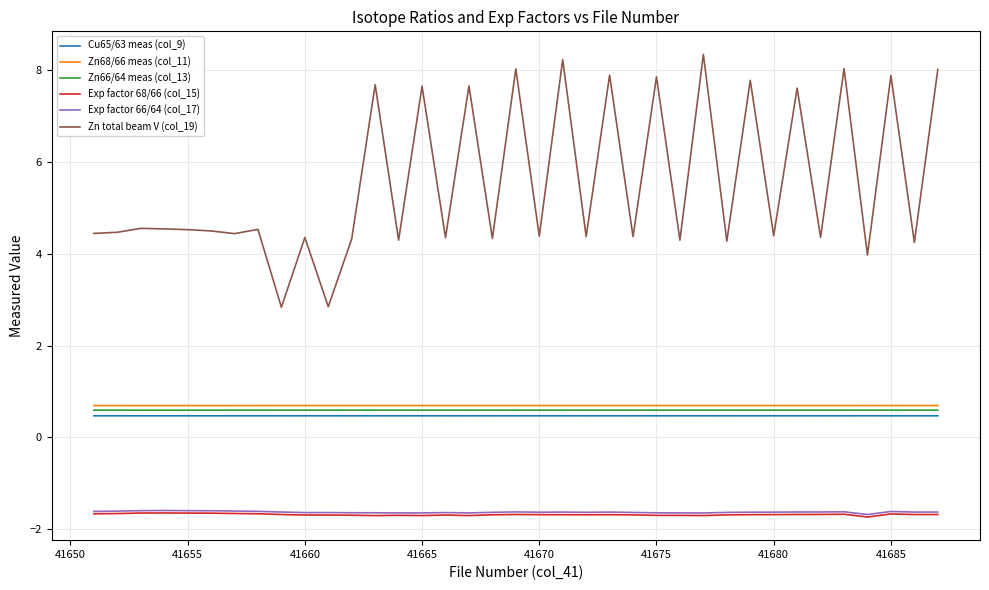

Which series has the largest total across all categories?

Zn total beam V (col_19)